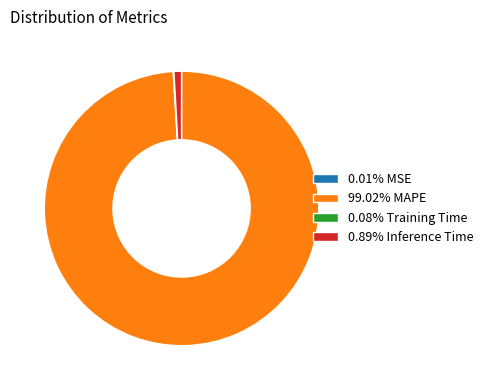

Does 0.89% Inference Time account for over 50% of the chart?

No